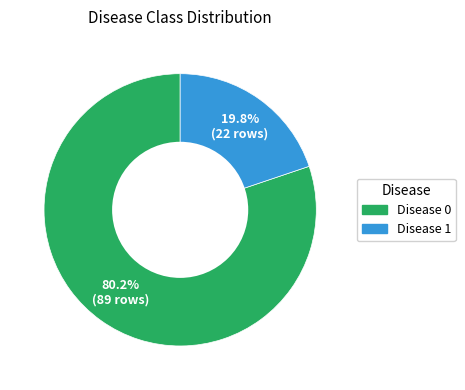

Which has a higher value, Disease 1 or Disease 0?

Disease 0